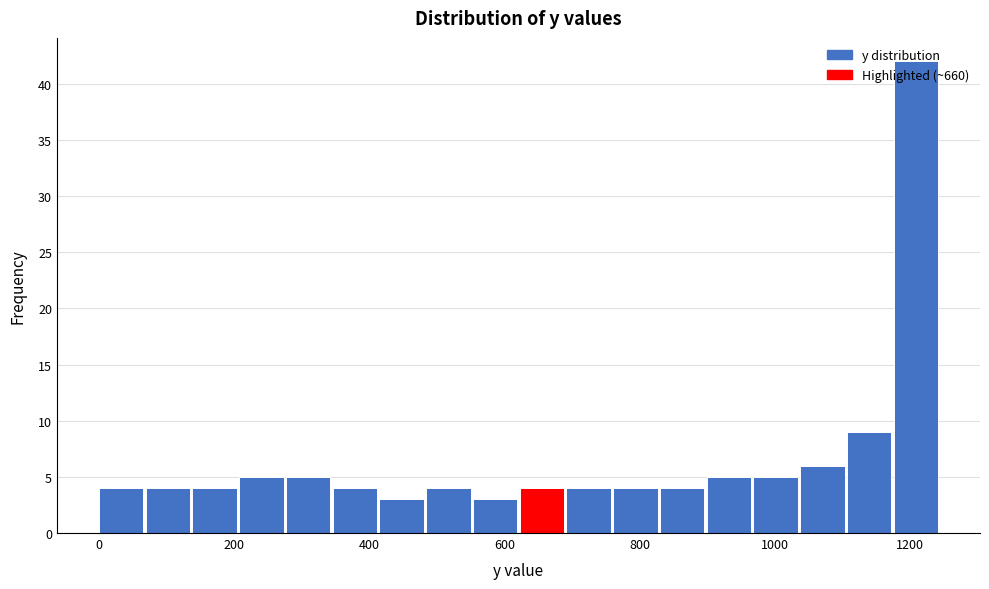

Around what value on the x-axis is the tallest bar? Give the approximate position of its centre, as read against the axis.

1200